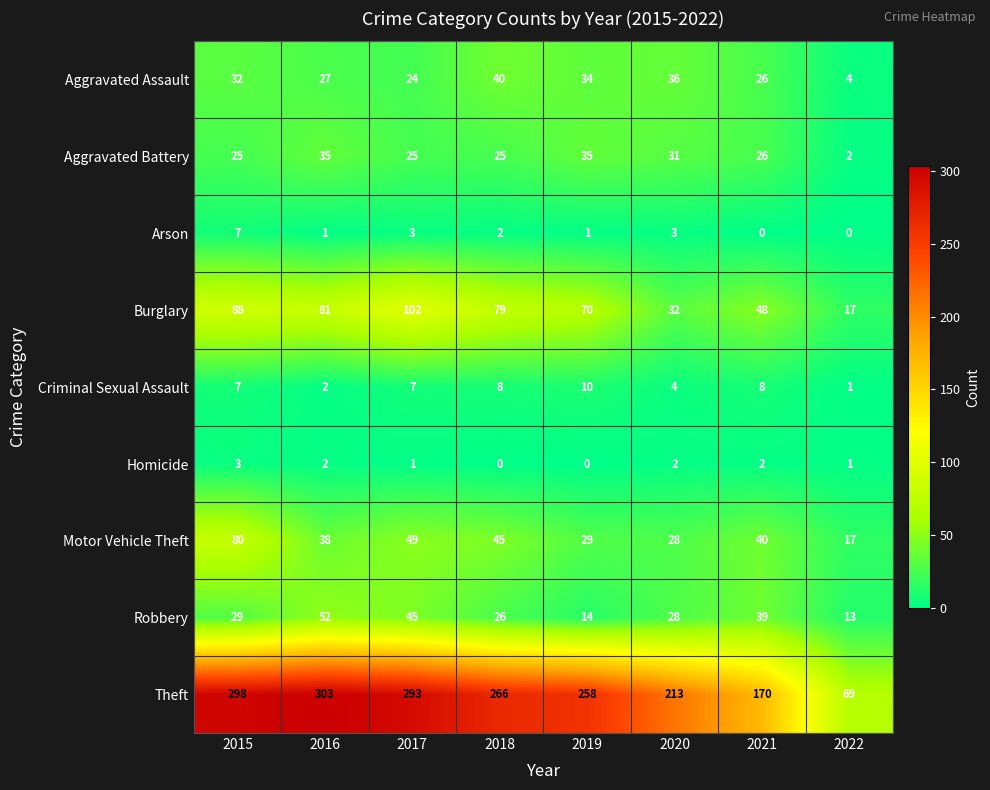

Which series has the largest range (max minus min)?

Theft